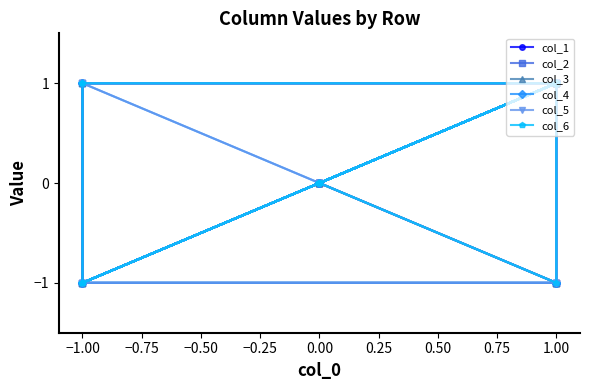

What is the total value across all series at 0.50?

6